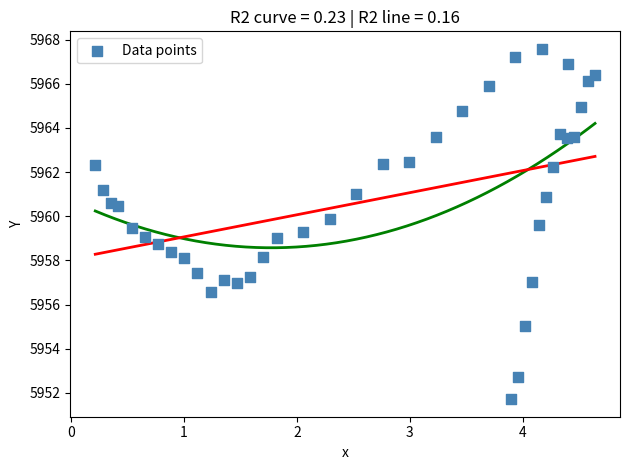

What is the range of Y values (max minus min)?

15.9